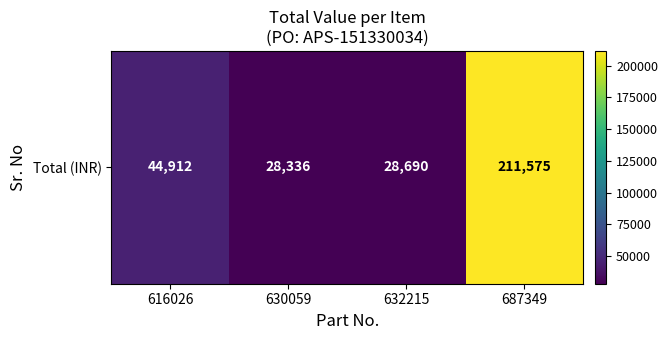

Rank the categories by value from highest to lowest.

687349, 616026, 632215, 630059